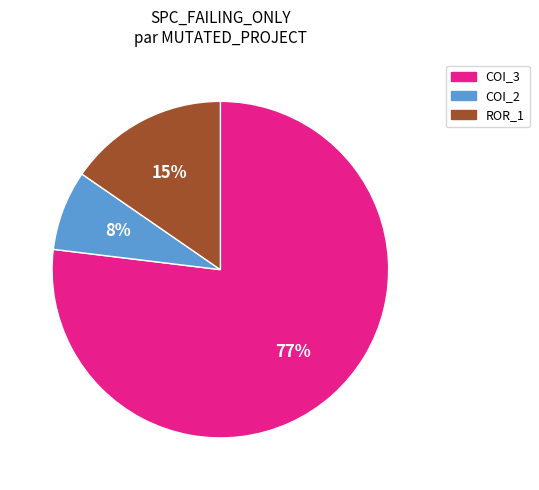

Does any single category account for the majority?

Yes